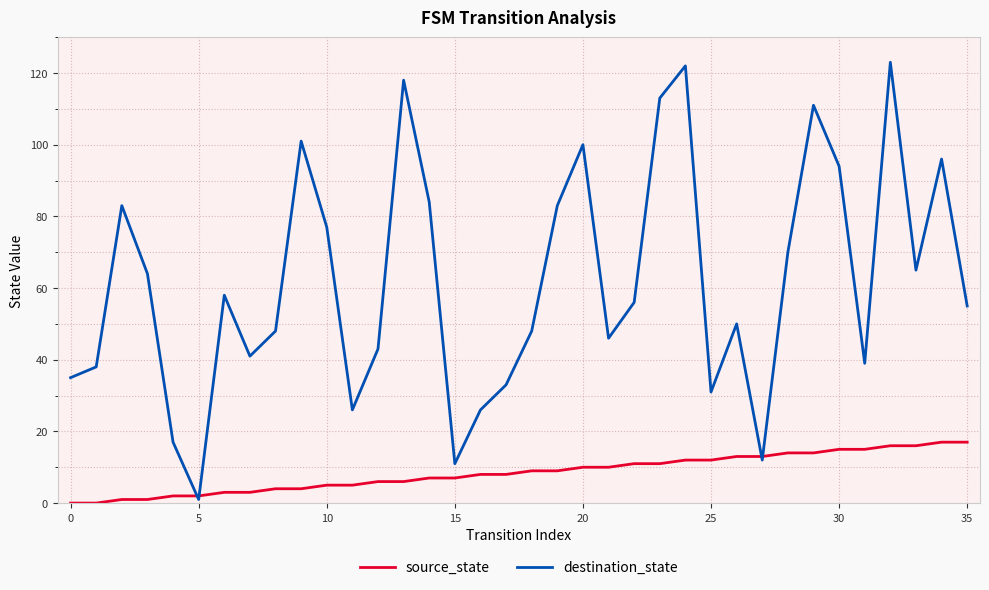

What is the maximum value shown in the chart?

123